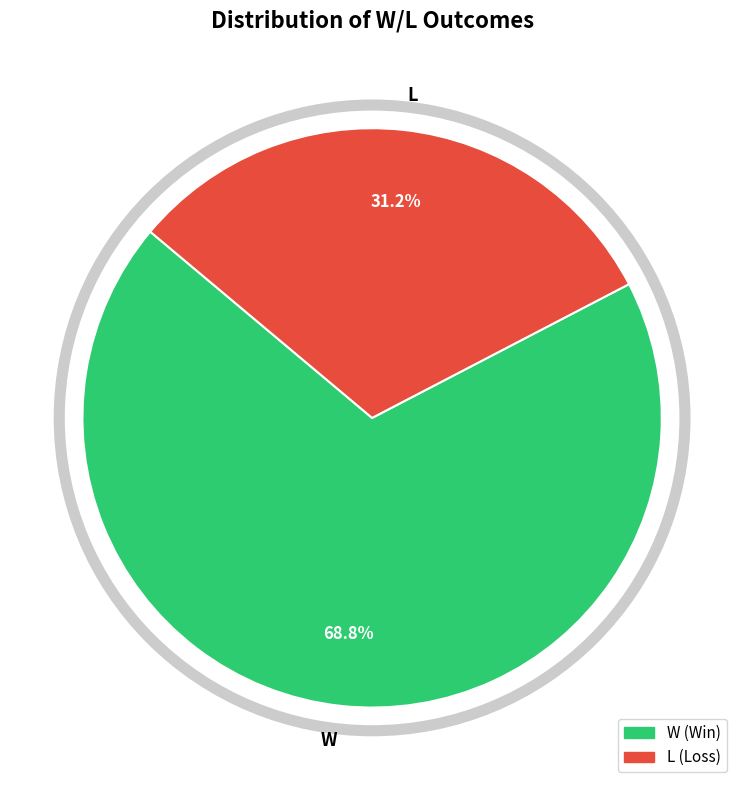

Which slice is the largest?

W